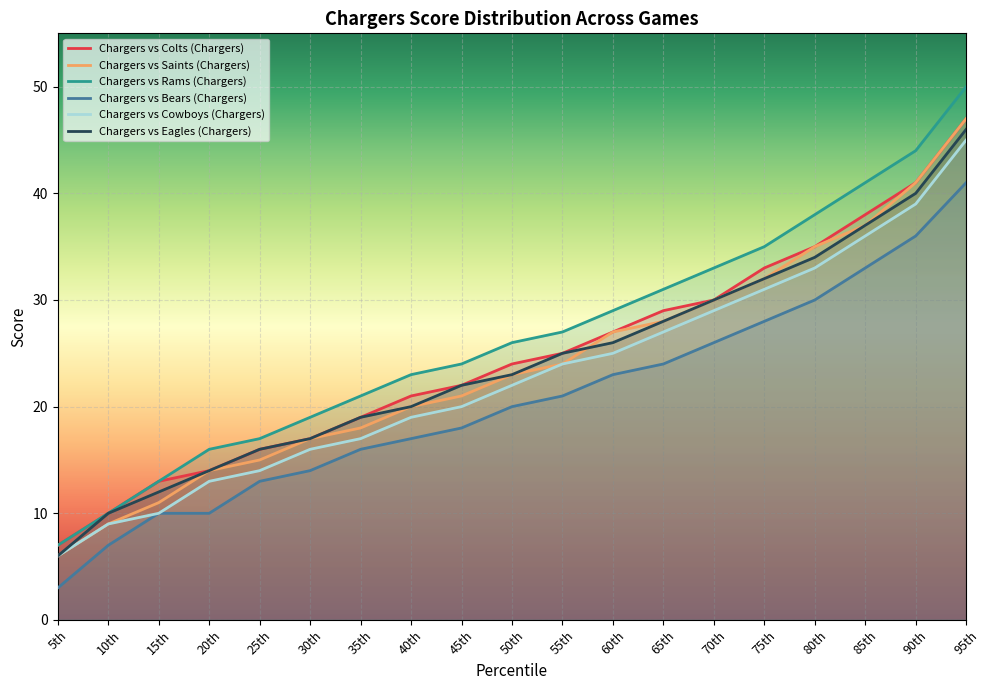

True or false: Chargers vs Colts (Chargers) and Chargers vs Rams (Chargers) cross at least once.

False